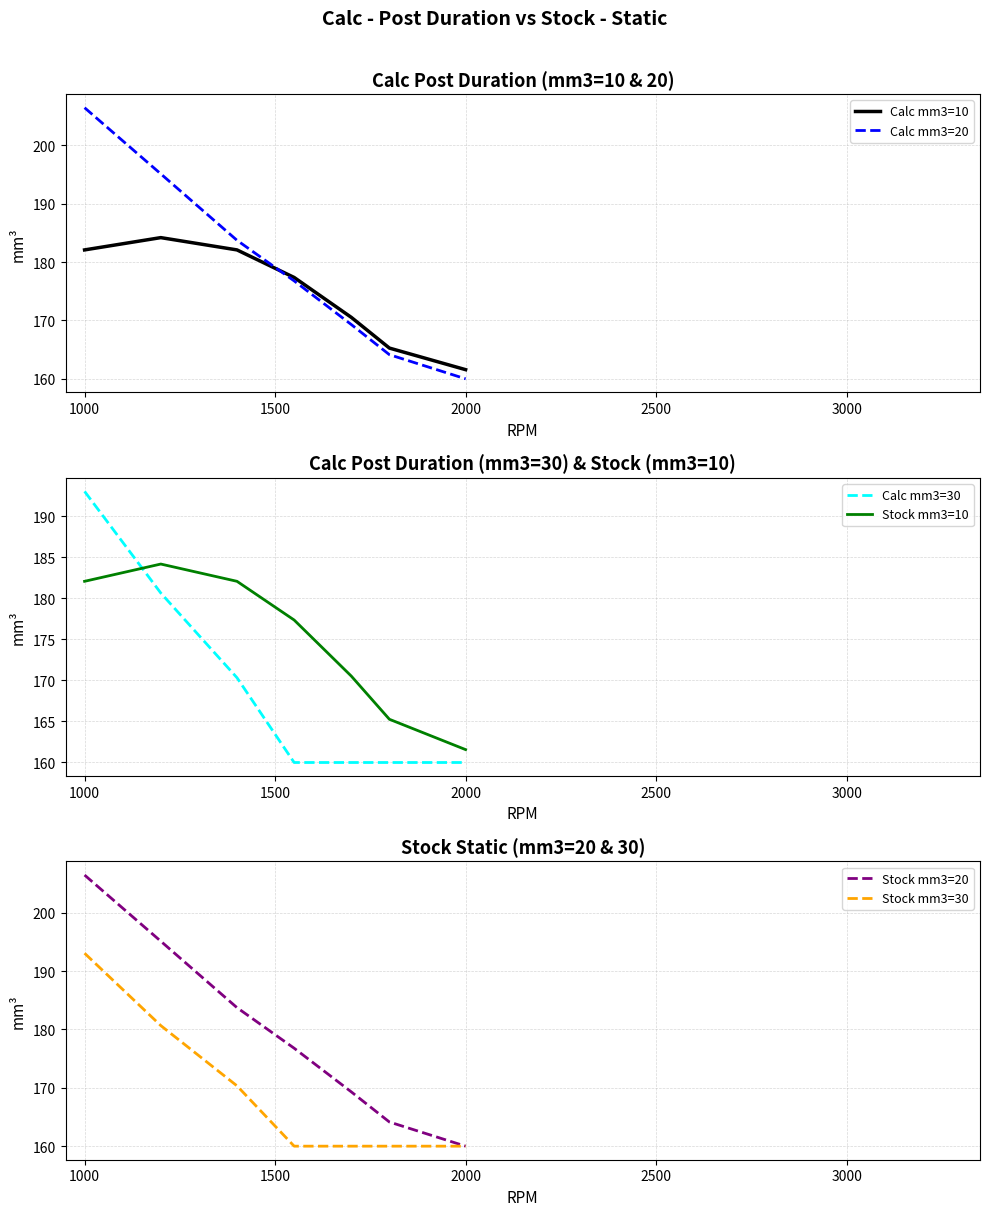

What is the average value of the Stock mm3=10 series?

174.7